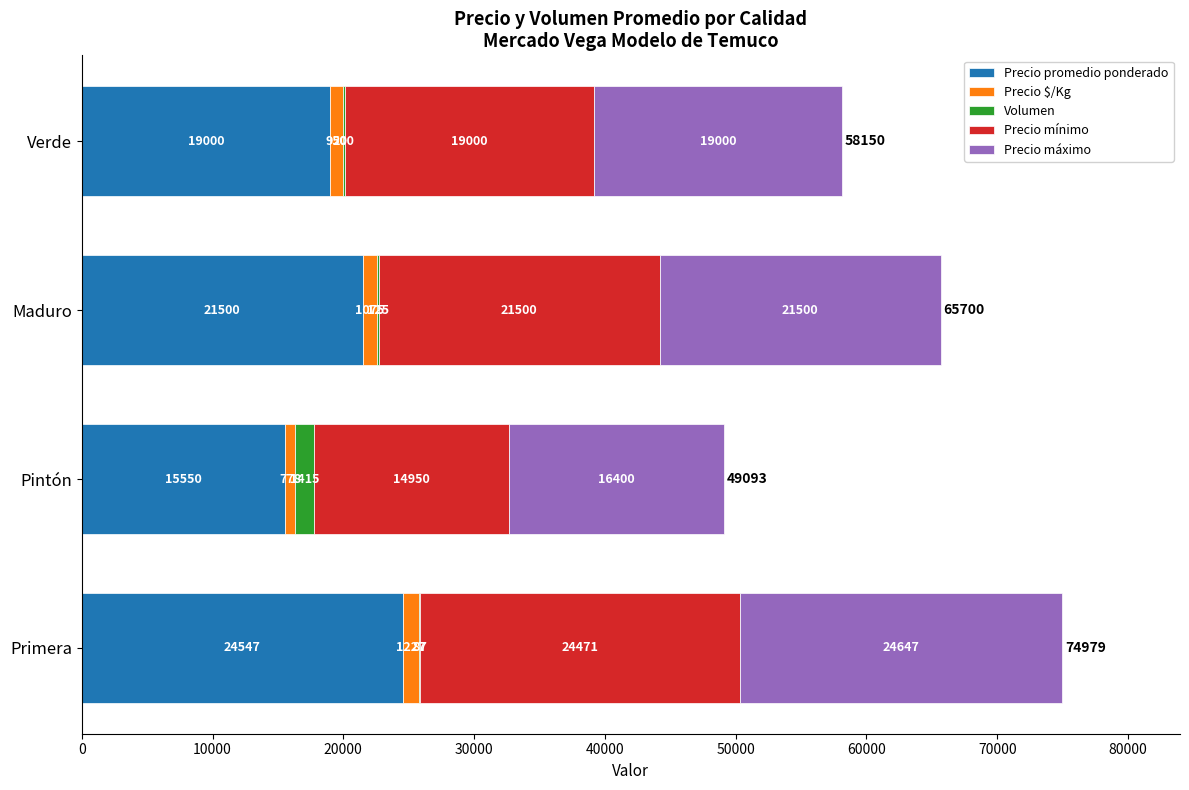

What is the sum of all Precio promedio ponderado values?

80597